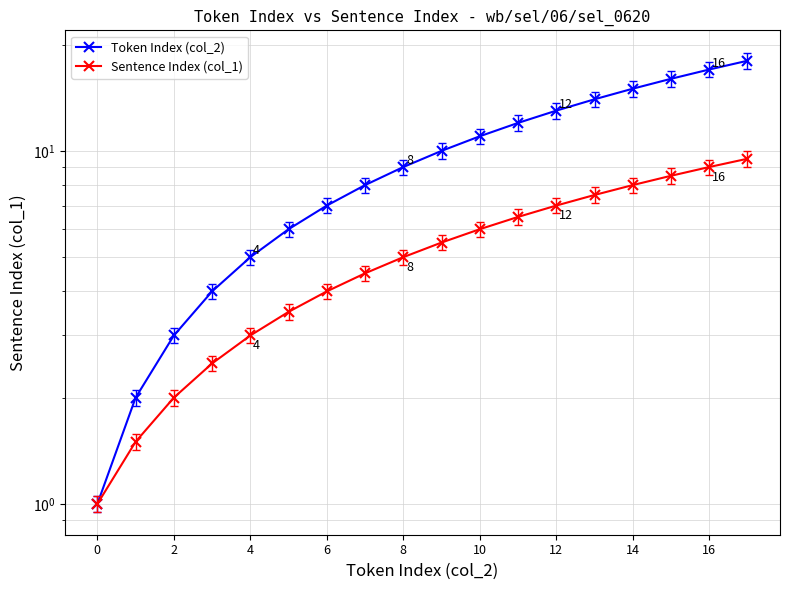

At which category is the sum across all series the highest?

17